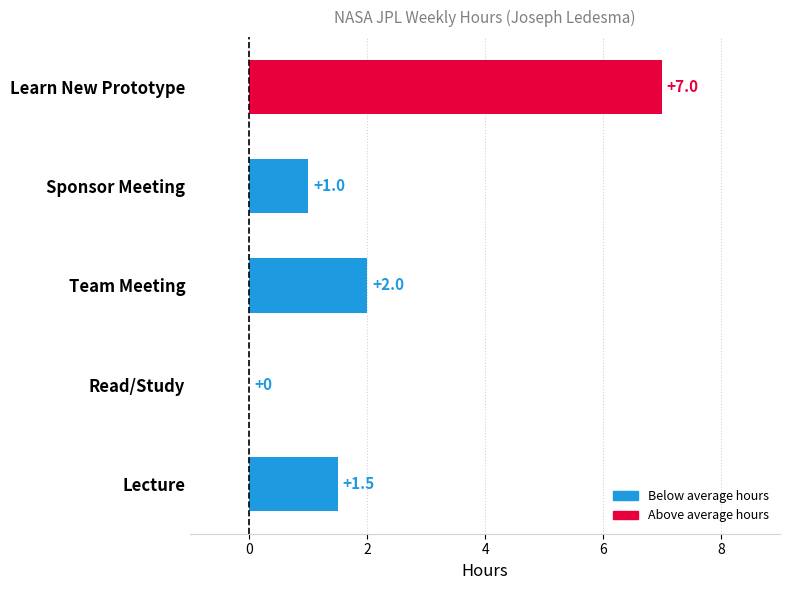

Where is the data nearest to the value 3?

Team Meeting